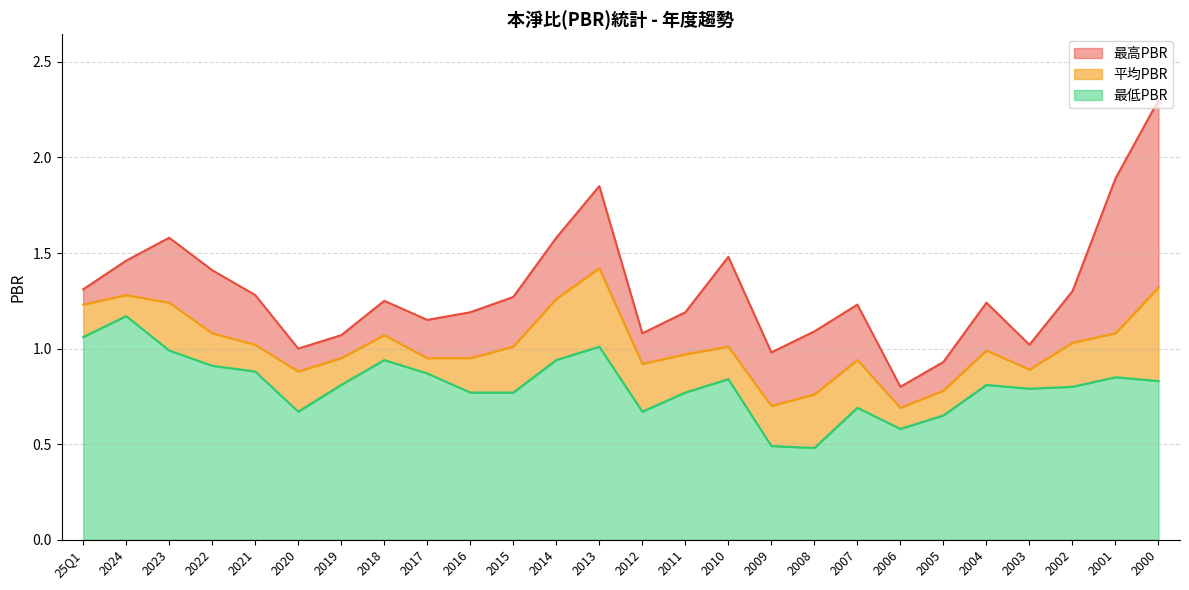

What are all the series names shown in the legend?

最高PBR, 平均PBR, 最低PBR